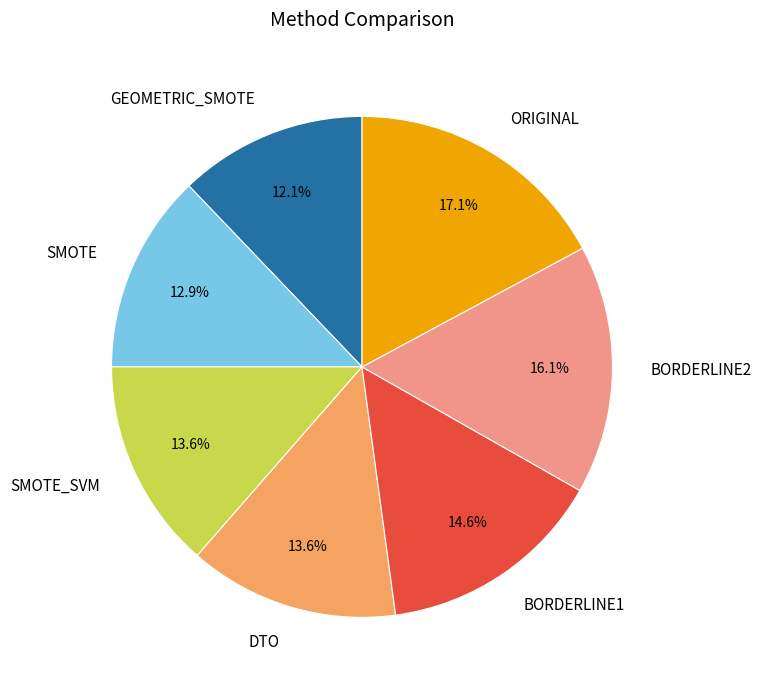

Which slice is the largest?

ORIGINAL